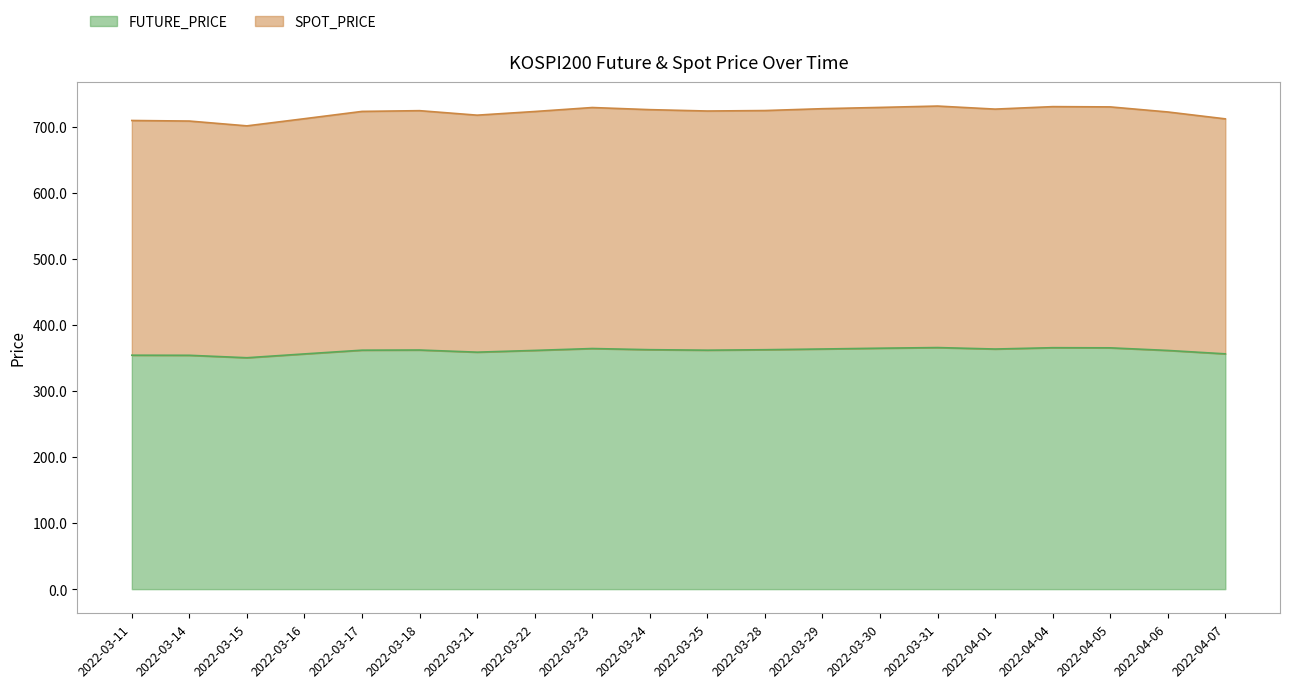

What is the highest value of the FUTURE_PRICE series?

365.7